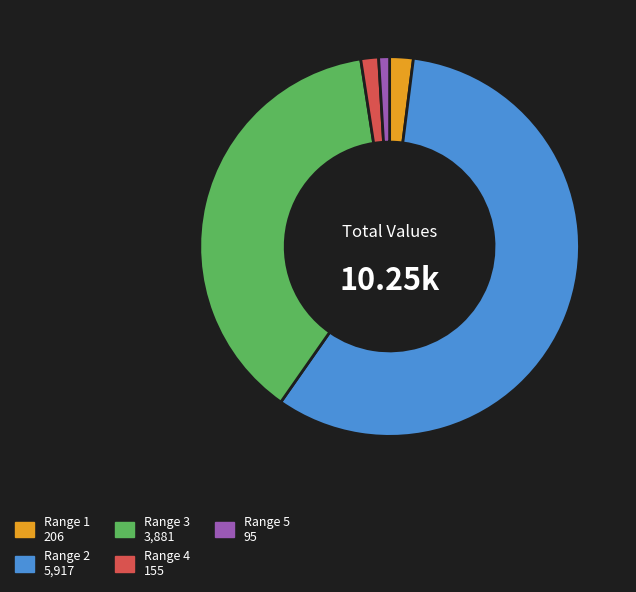

Combined, do Range 2 and Range 3 account for over 50%?

Yes